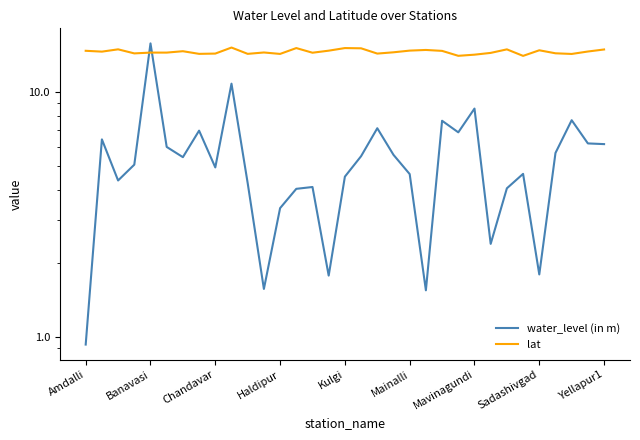

What is the approximate value of lat at Sadashivgad?

14.9